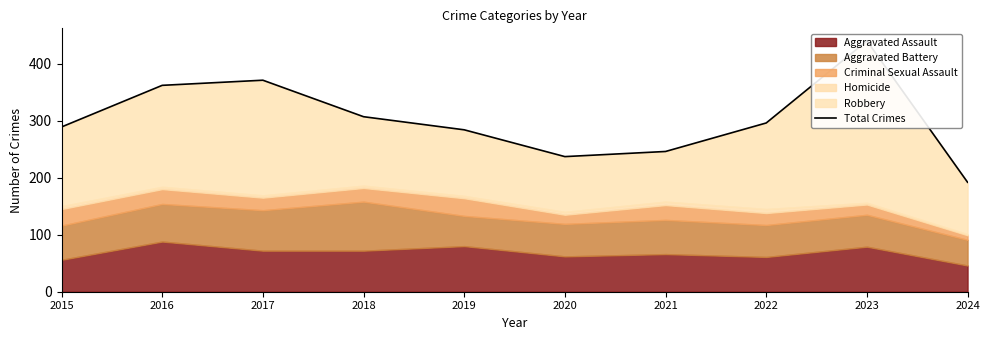

What is the sum of the values at 2017 and 2016?

733